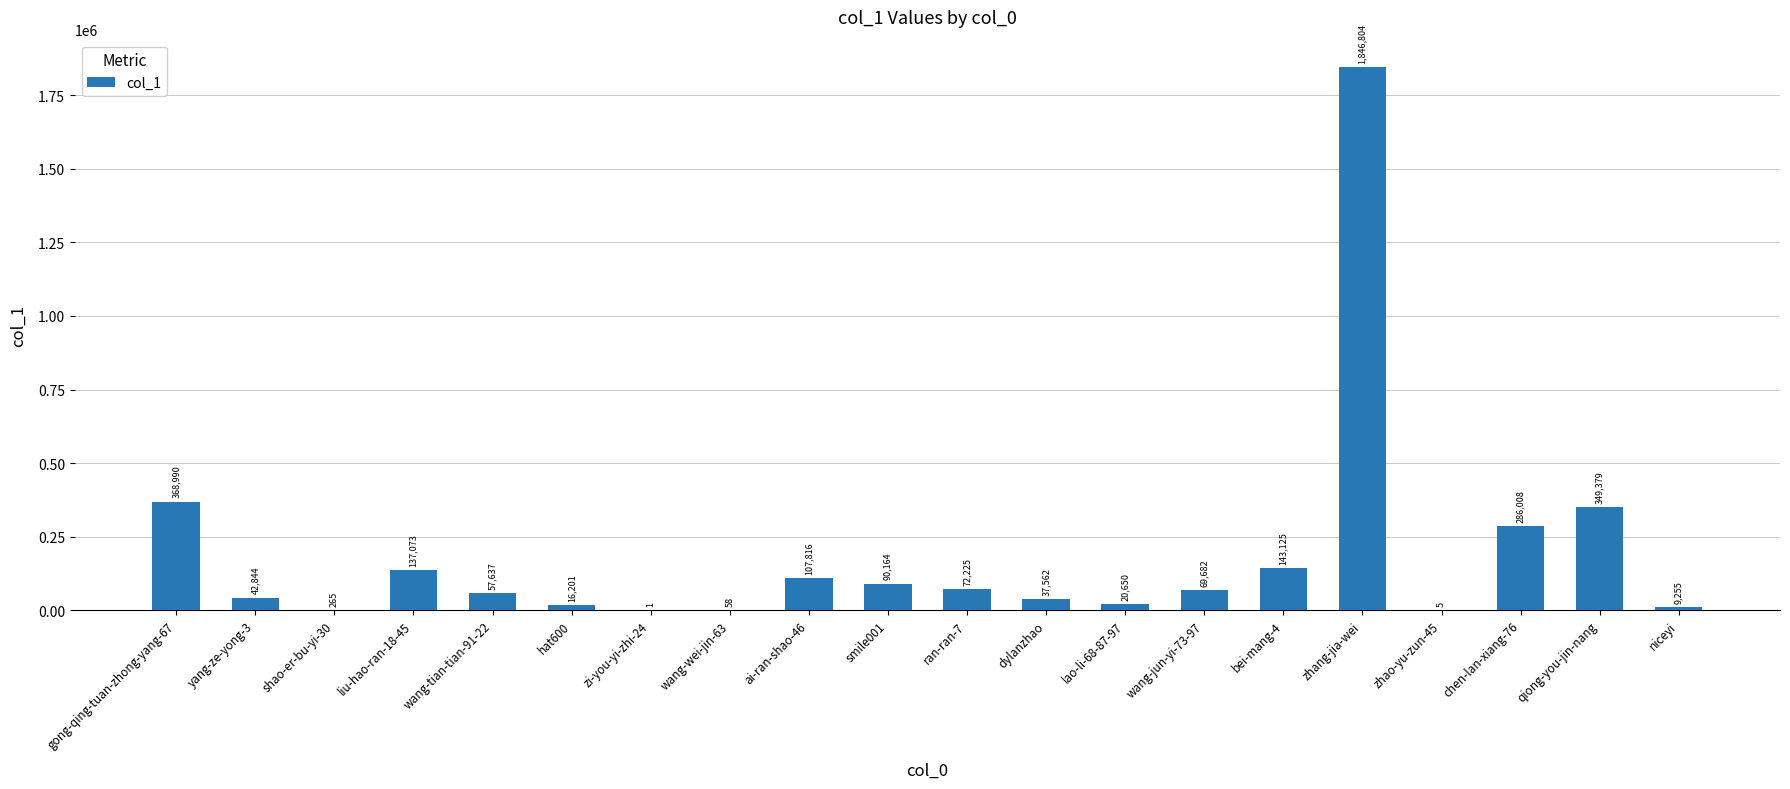

What is the change in value from wang-tian-tian-91-22 to dylanzhao?

-20075